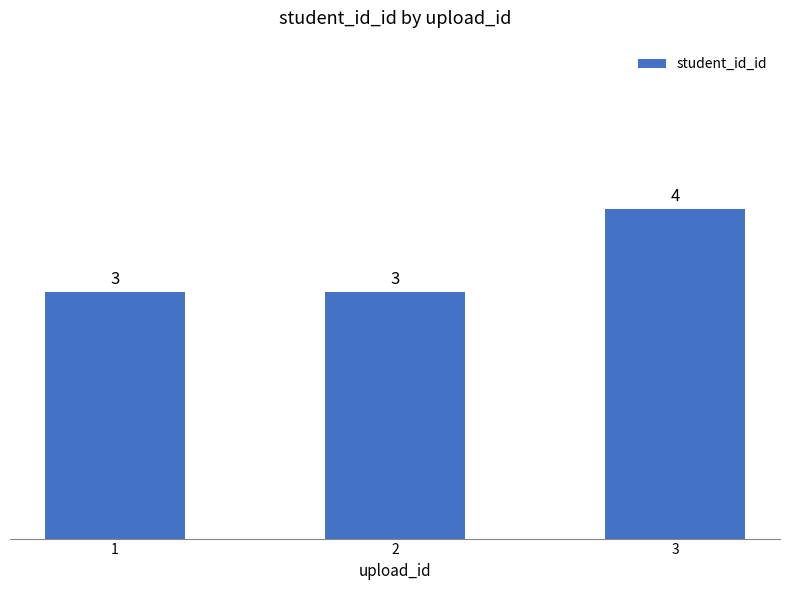

What is the change in value from 2 to 3?

+1